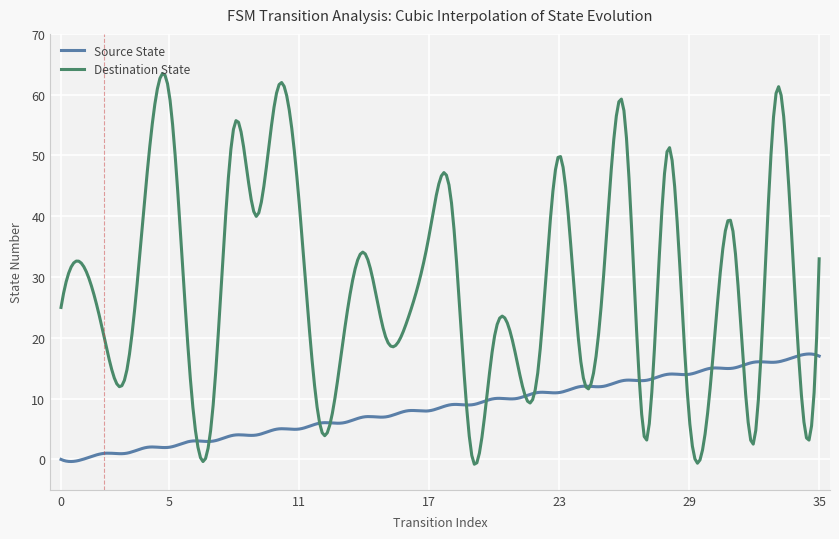

Reading left to right, what are all the values shown in this chart?

source_state: 0	0	1	1	2	2	3	3	4	4	5	5	6	6	7	7	8	8	9	9	10	10	11	11	12	12	13	13	14	14	15	15	16	16	17	17
destination_state: 25	32	20	14	48	60	12	8	55	40	61	42	5	19	34	20	23	37	43	0	20	17	14	50	16	28	57	3	51	7	13	38	3	60	20	33